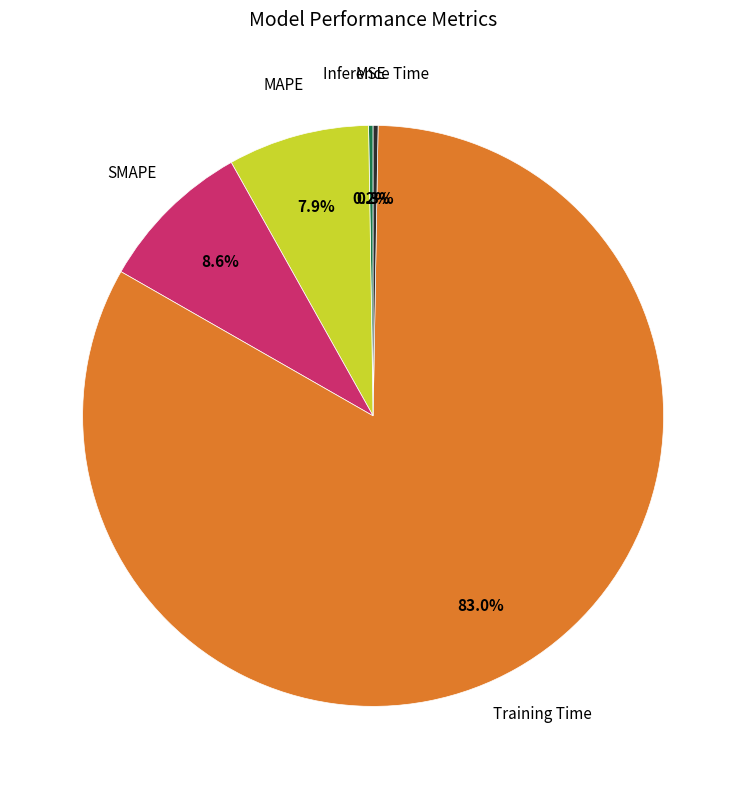

The Training Time slice represents 83% of the pie. True or false?

True